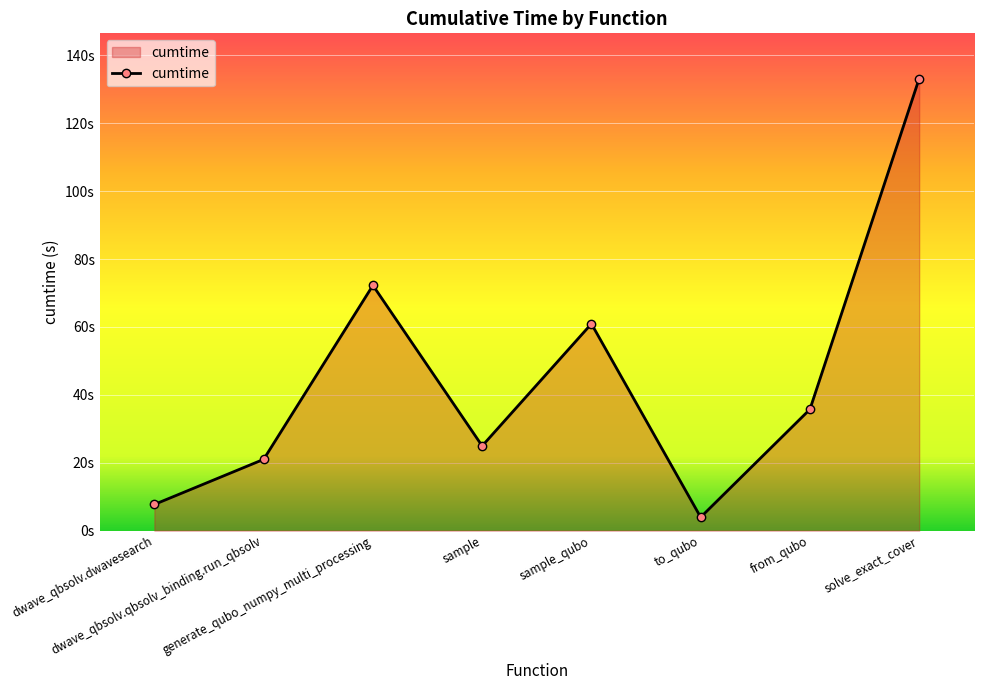

Is this an area chart (filled region under the line)?

Yes